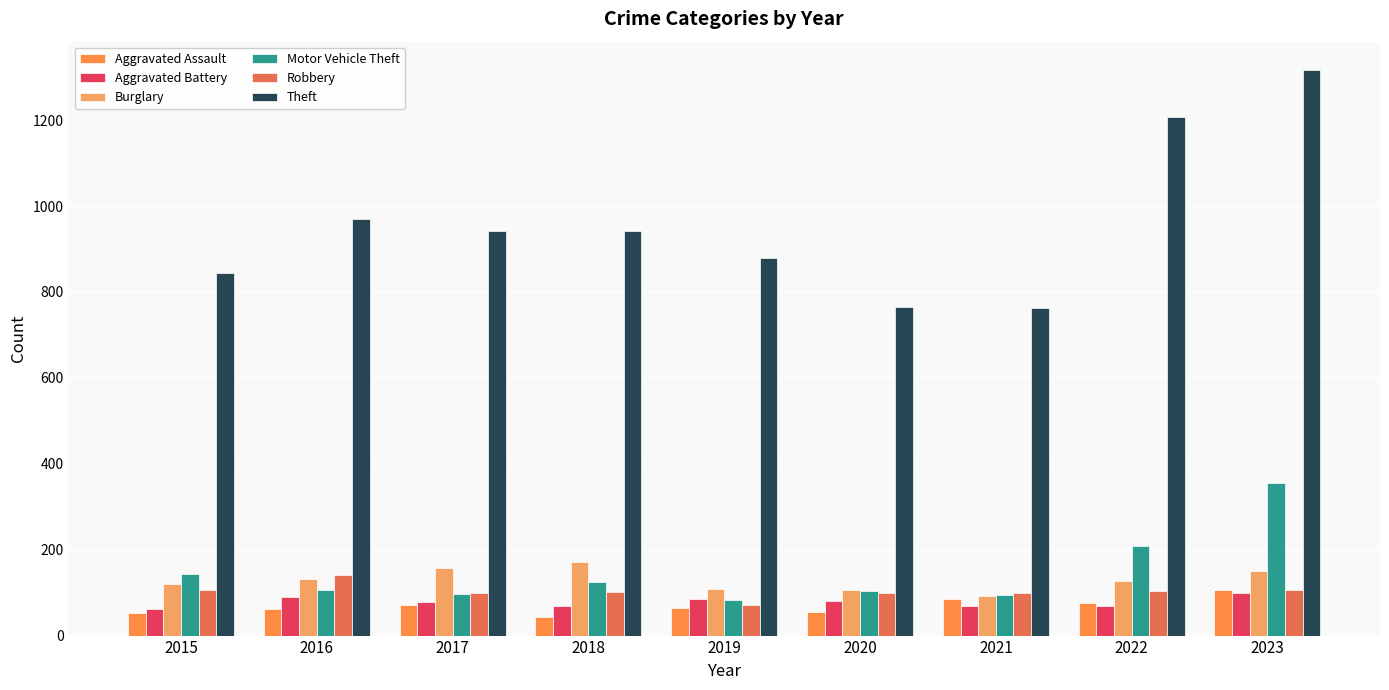

The Theft series shows 2015 at 2022. True or false?

False